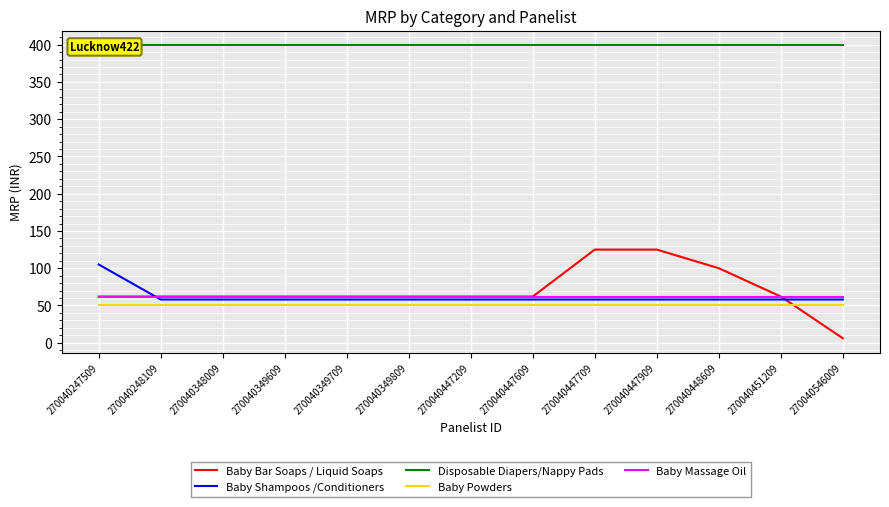

Between which two adjacent categories do Baby Shampoos /Conditioners and Baby Massage Oil first intersect?

270040247509 and 270040248109